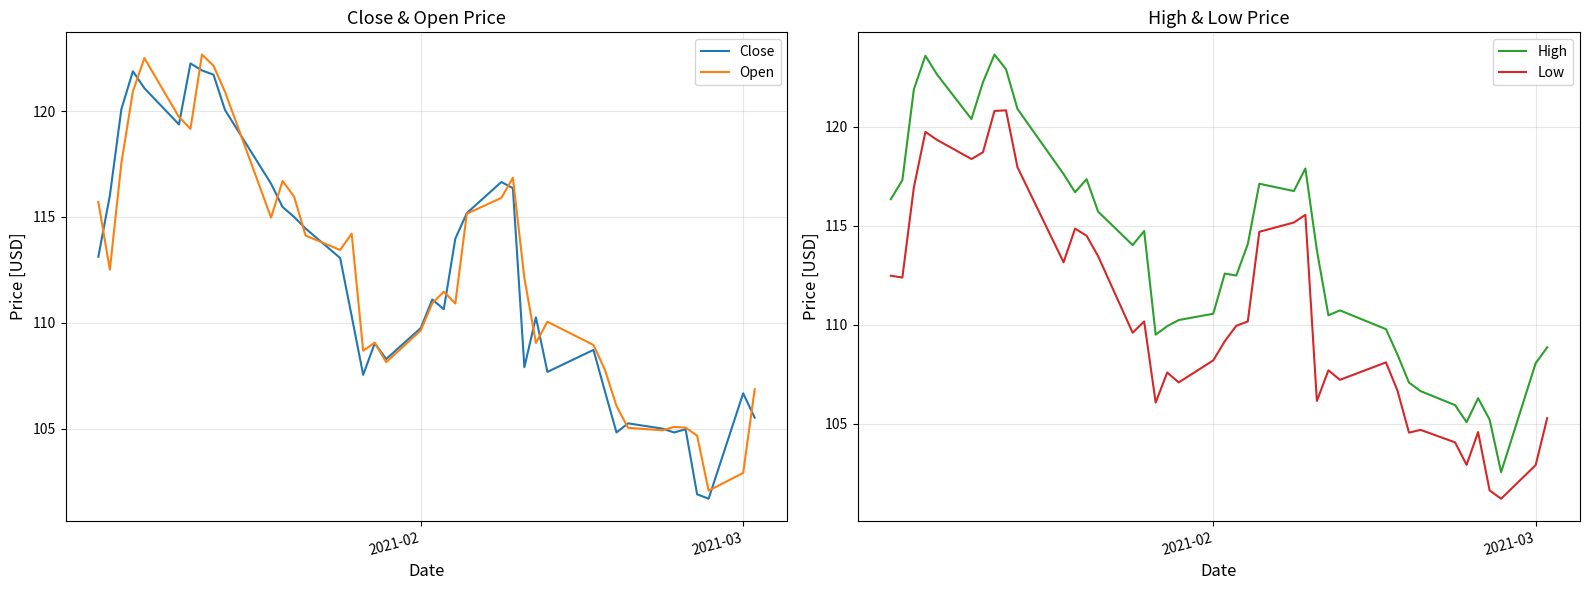

Count the number of categories in the chart.

40